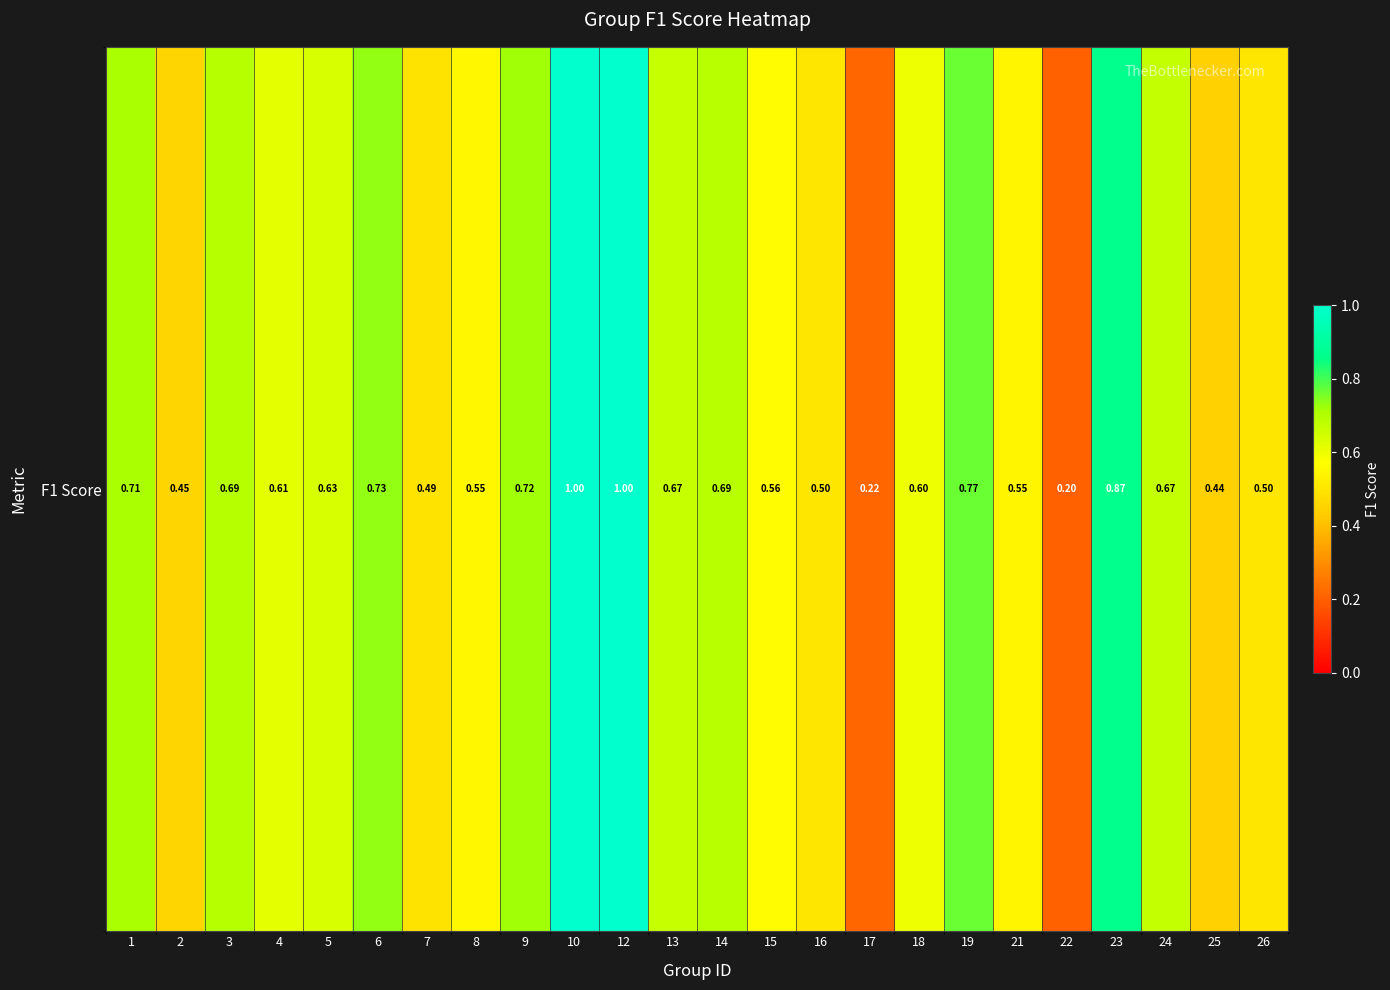

Is it true that the value at 23 is 0.9?

True